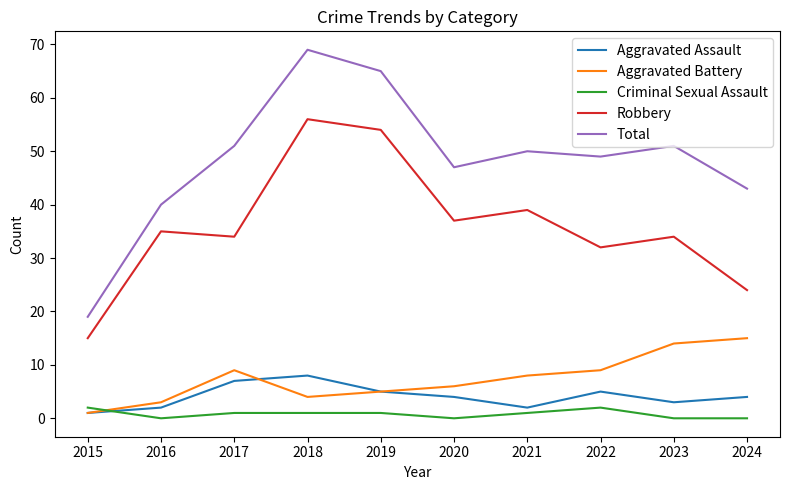

The Robbery series shows 17 at 2022. True or false?

False